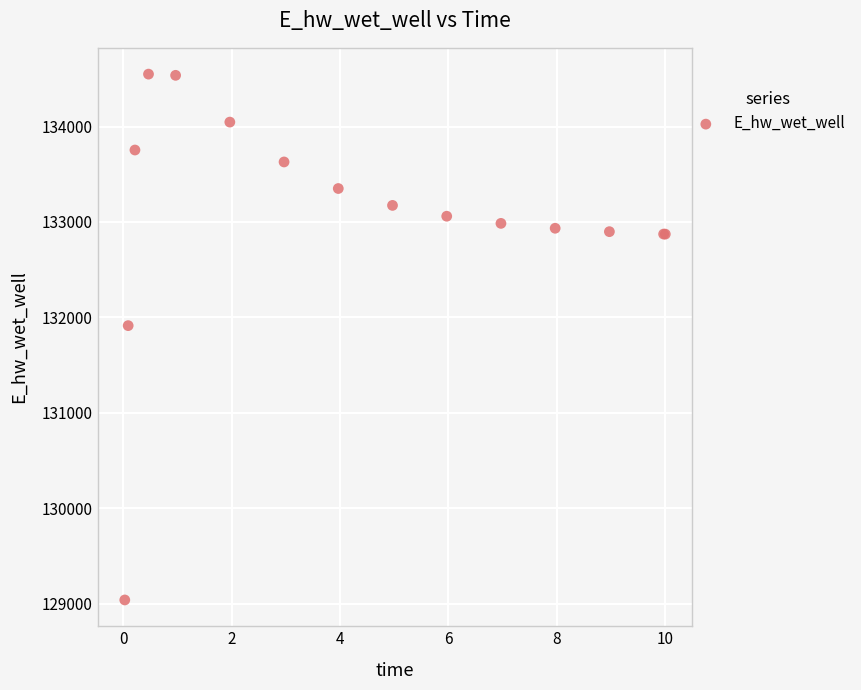

What Y value in the scatter plot is closest to 131794?

131914.3